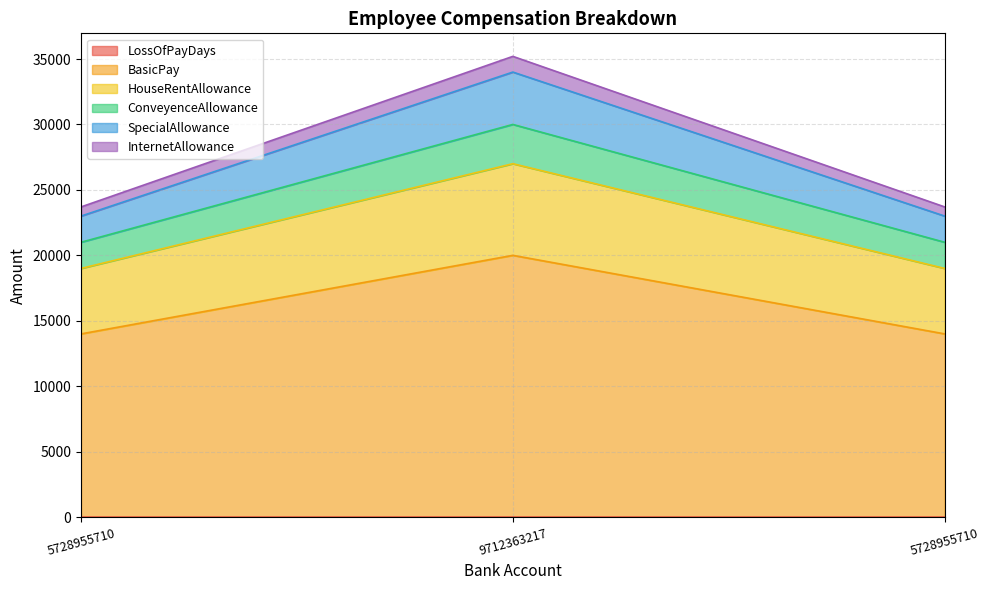

What is the label of the 3rd point from the left?

5728955710